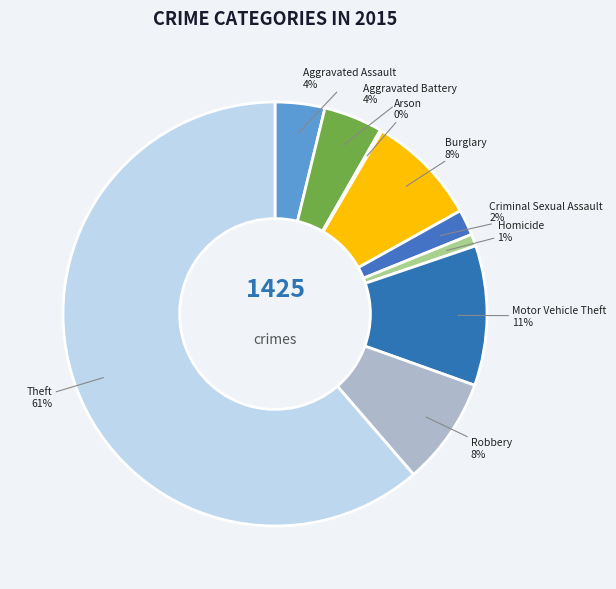

Which slice is the largest?

Theft